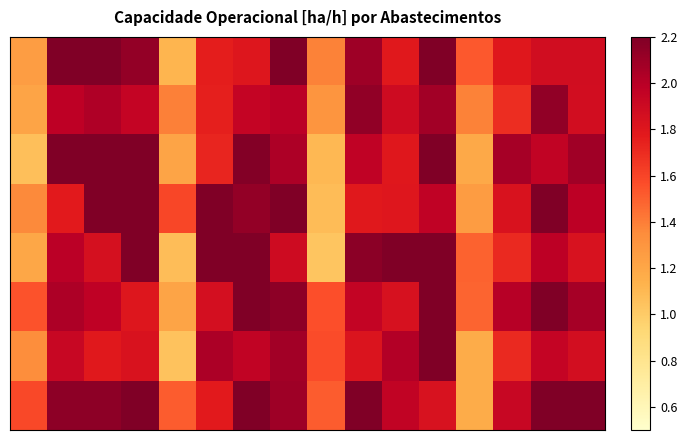

What is the minimum value shown in the chart?

1.0